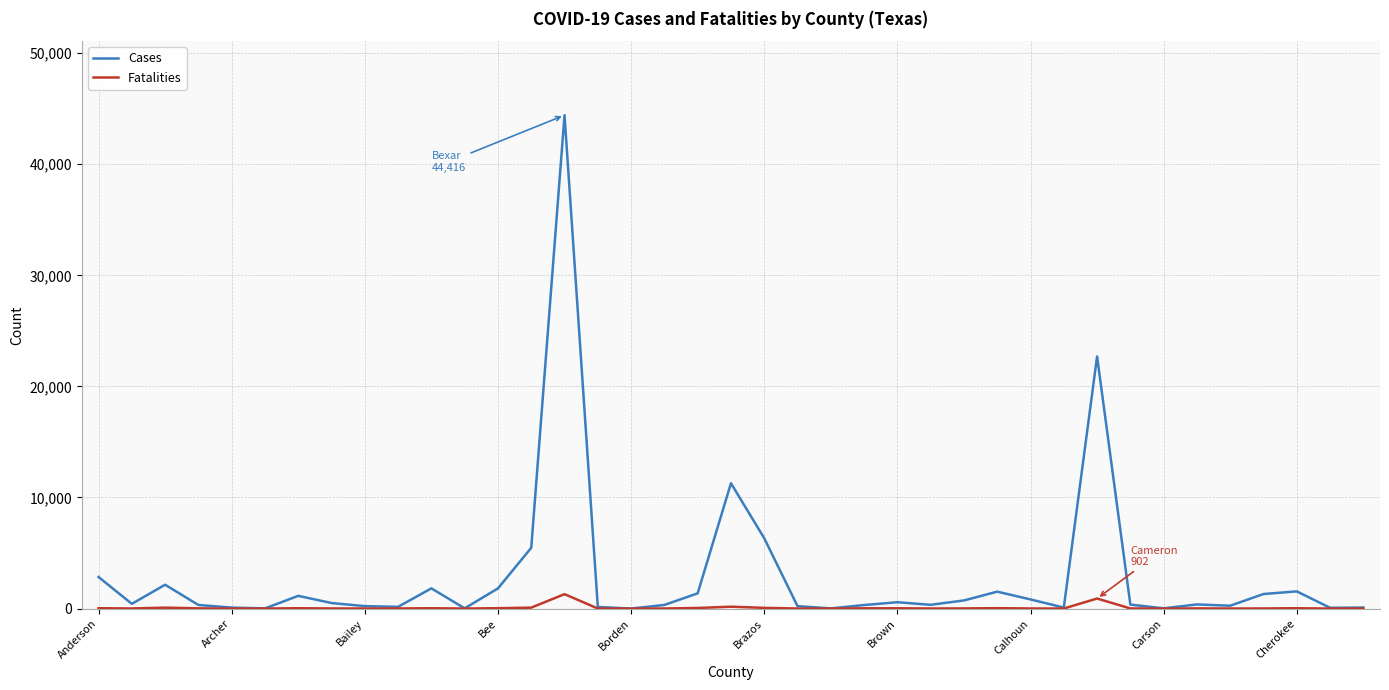

List the series in order of their peak value, lowest first.

Fatalities, Cases